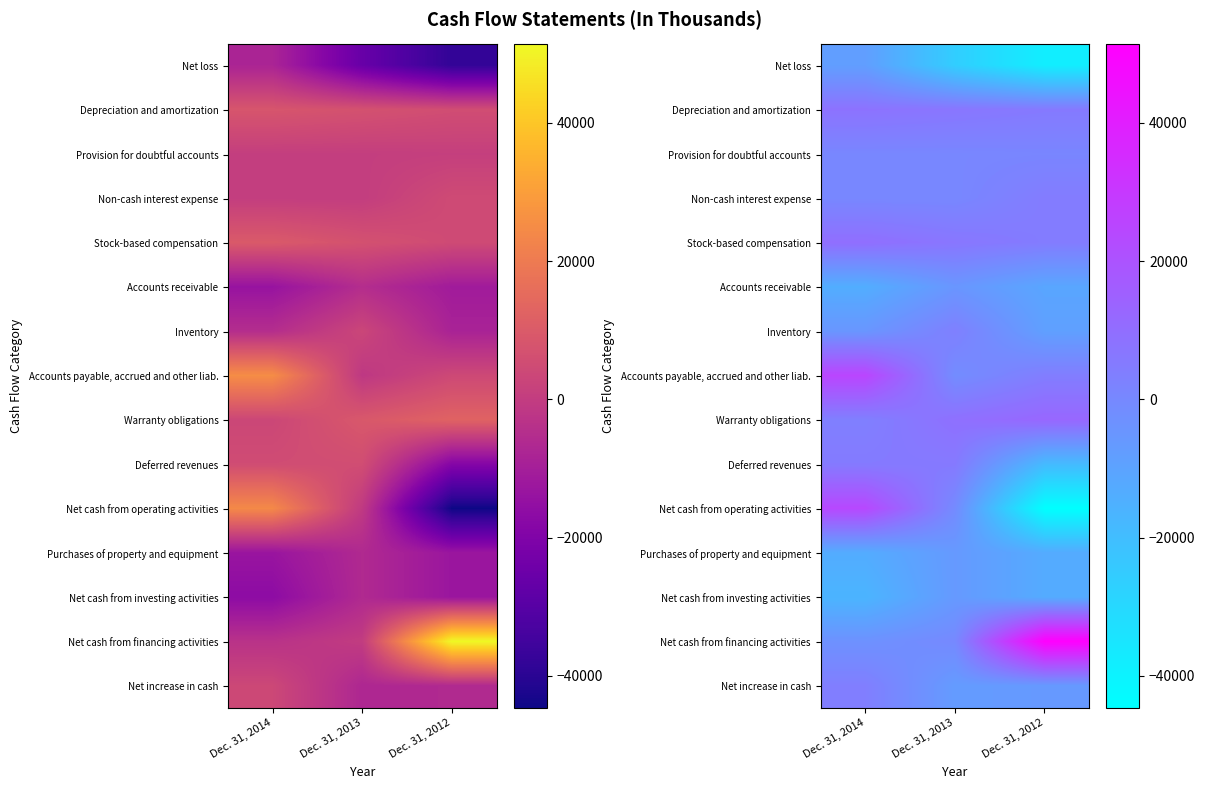

Between Dec. 31, 2014 and Dec. 31, 2013, which series saw the biggest shift?

Accounts payable, accrued and other liab.